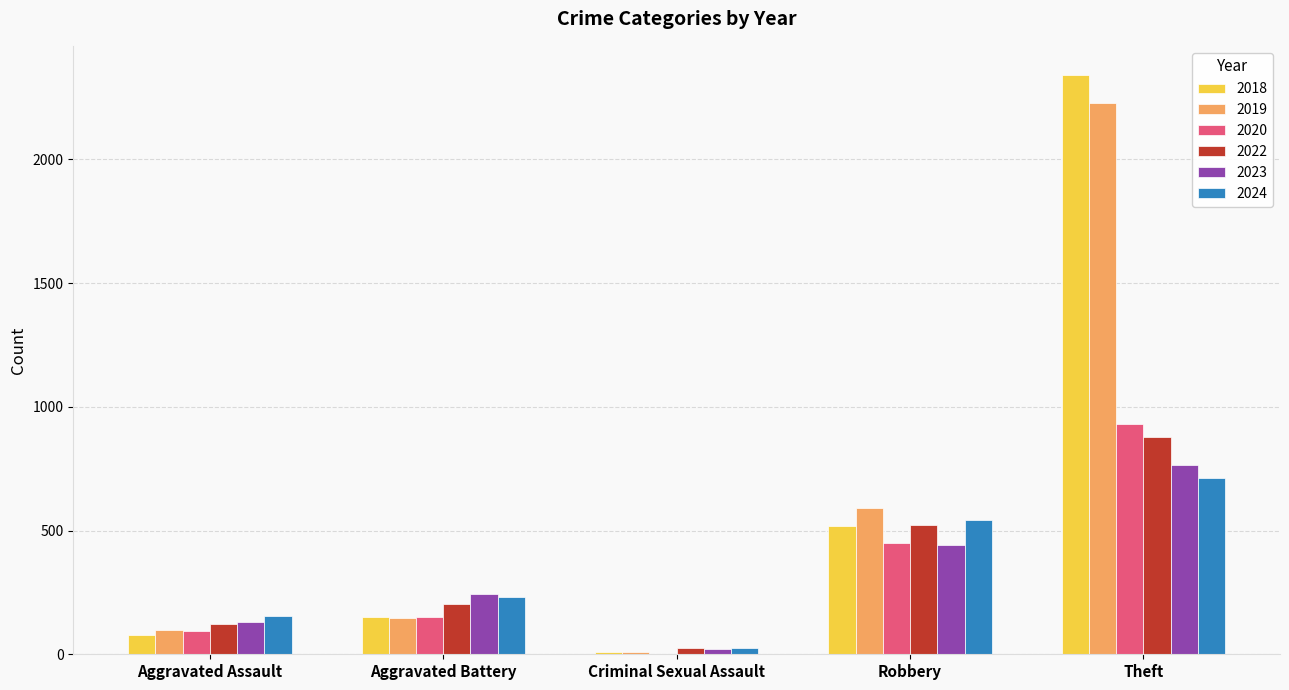

What is the total value across all series at Robbery?

3065